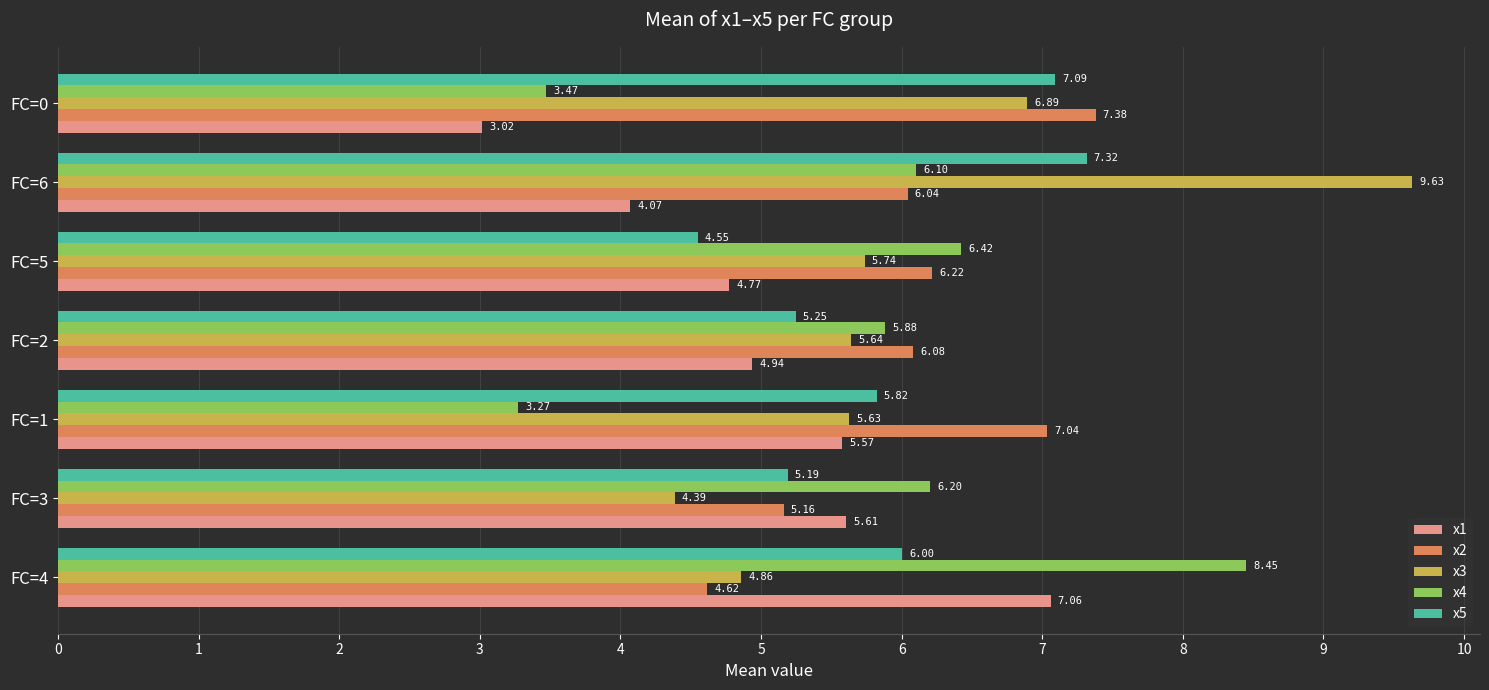

At which label does x4 reach its minimum?

FC=1